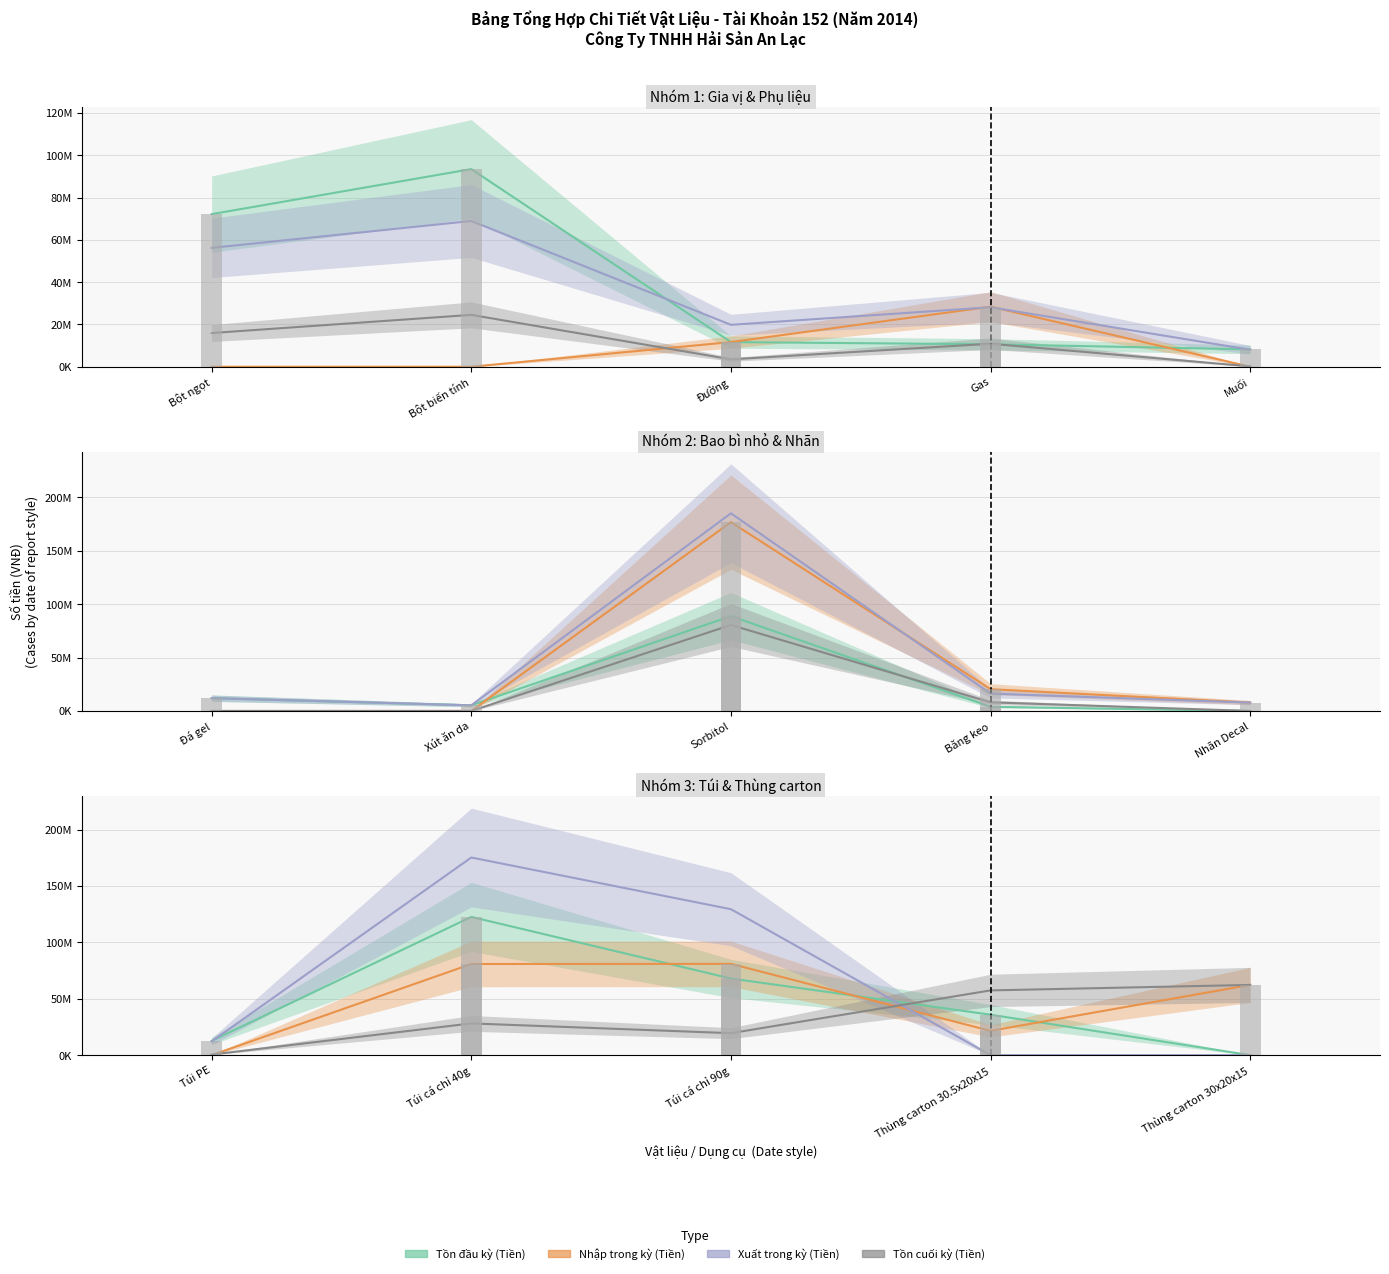

How many categories are shown in the chart?

5